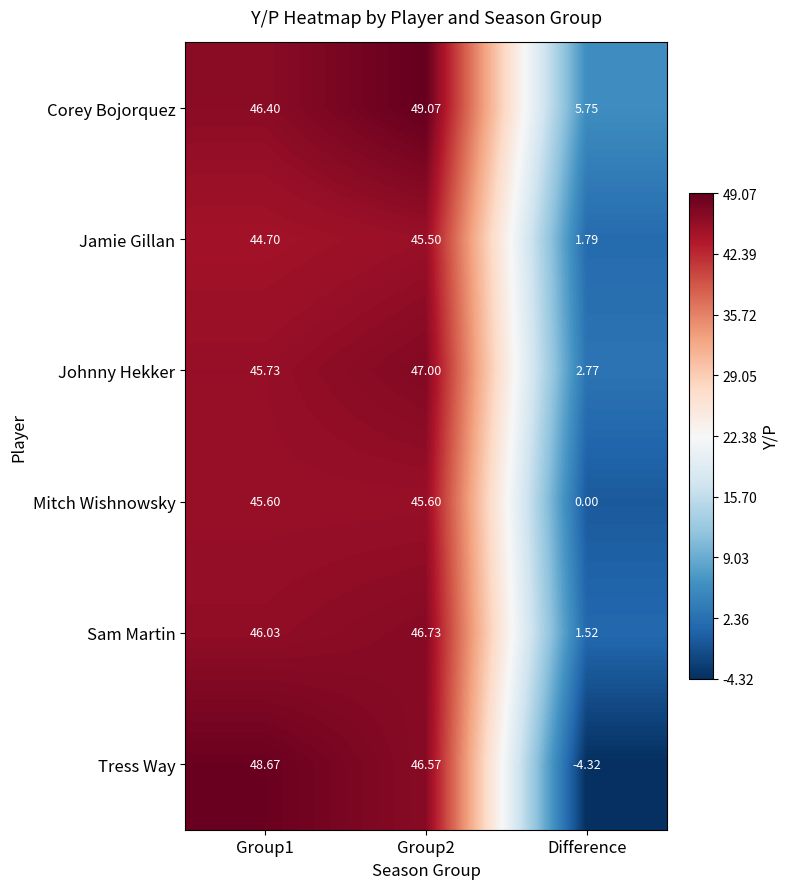

Which label corresponds to the smallest value in the chart?

Difference